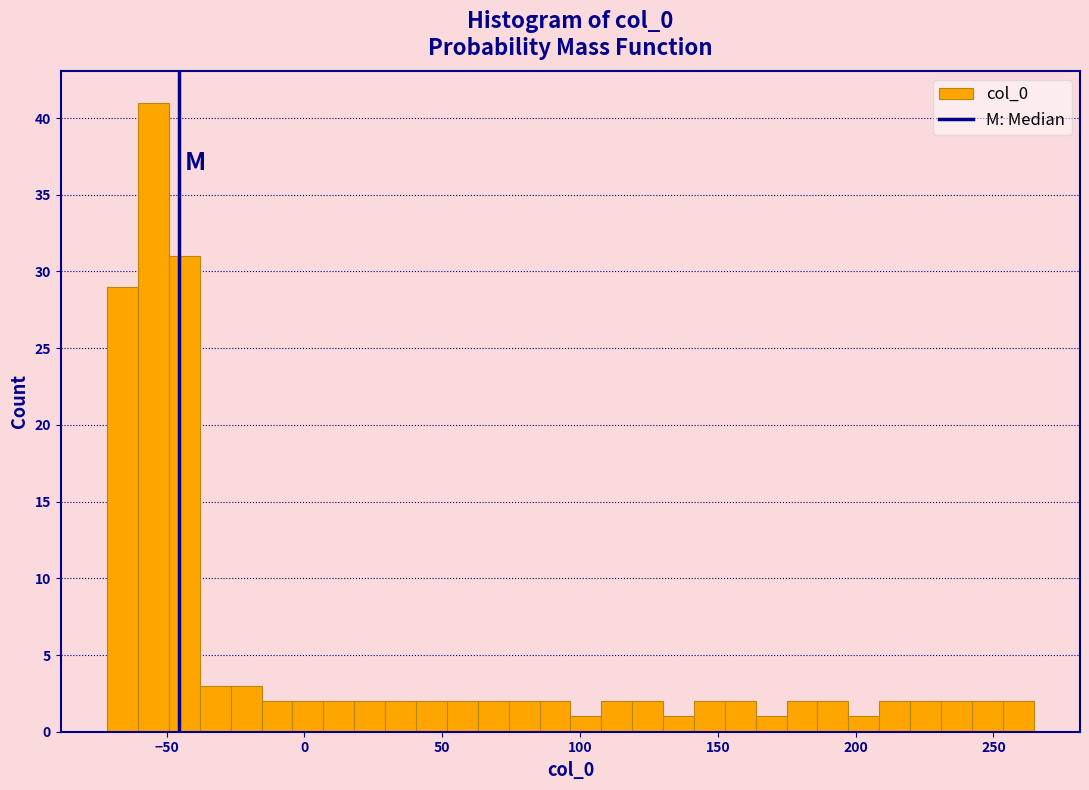

Read against the x-axis, roughly where is the centre of the tallest bar?

-55